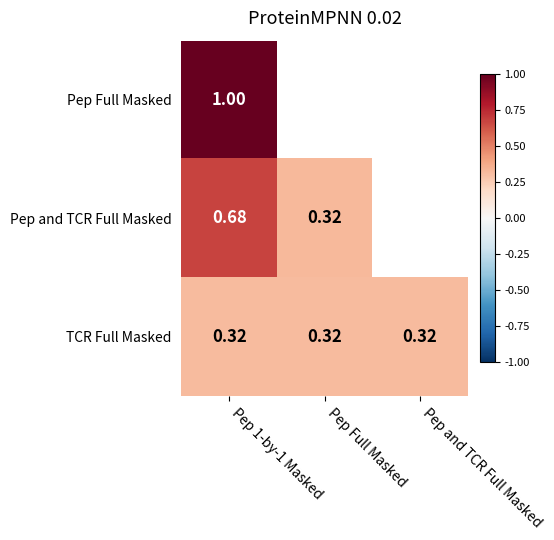

At Pep 1-by-1 Masked, list the series in order from smallest to largest.

TCR Full Masked, Pep and TCR Full Masked, Pep Full Masked